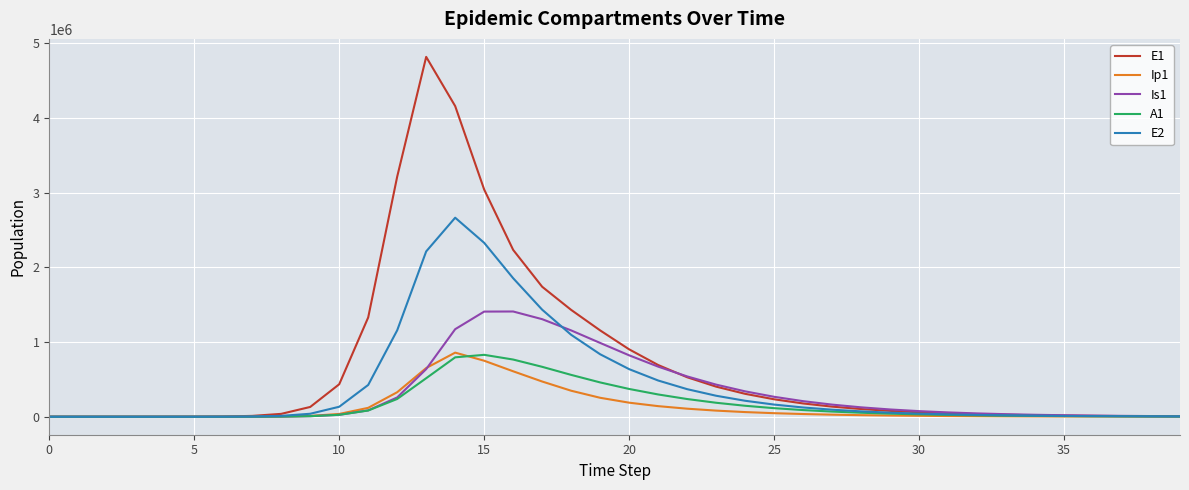

What is the average value of the Ip1 series?

130409.7